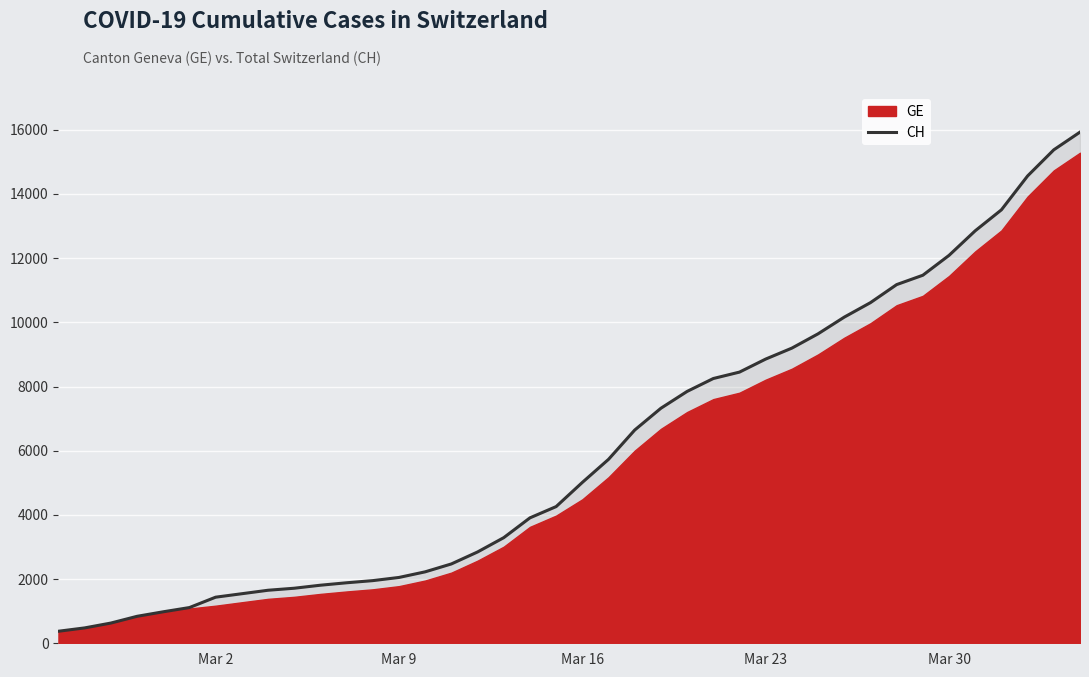

How many values are below 5012?

20